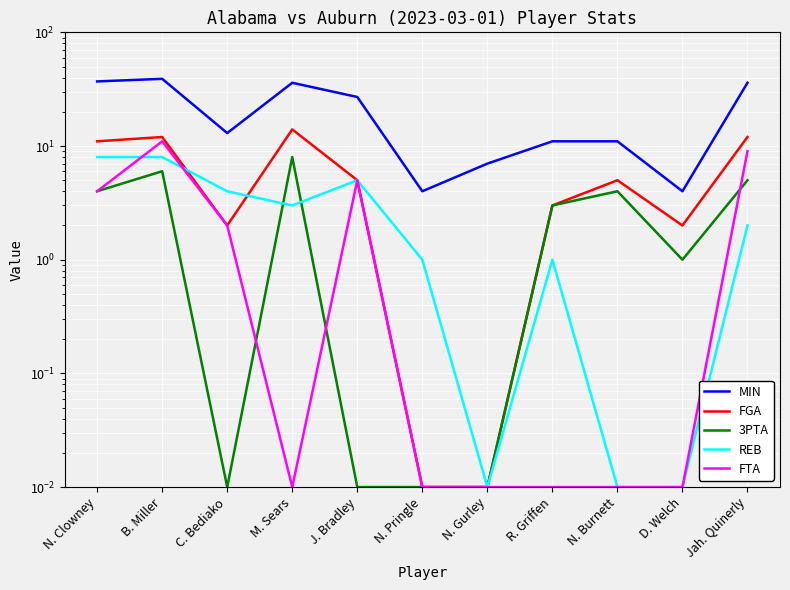

Read the FGA value at M. Sears.

14.0